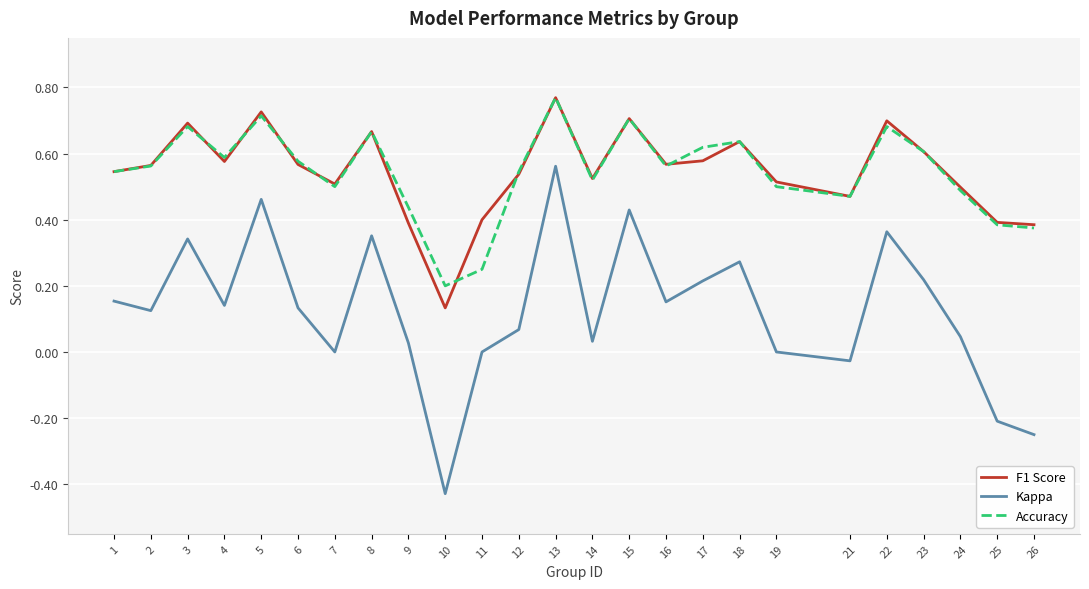

Which series has the largest range (max minus min)?

Kappa